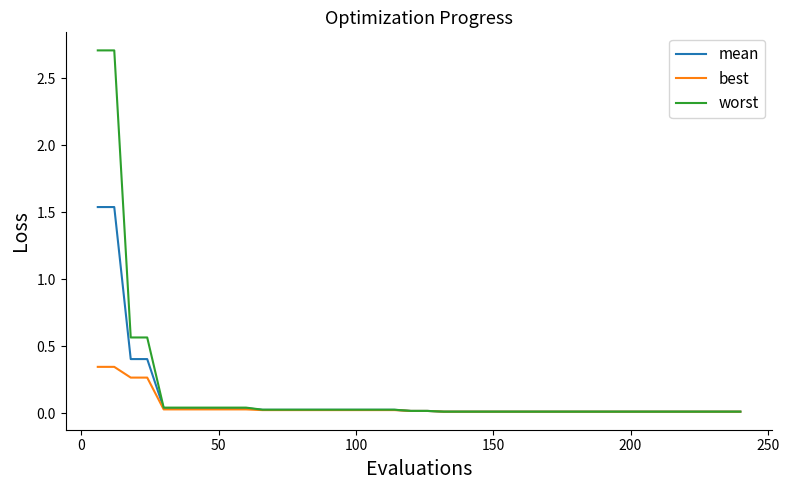

Which series has the largest range (max minus min)?

worst